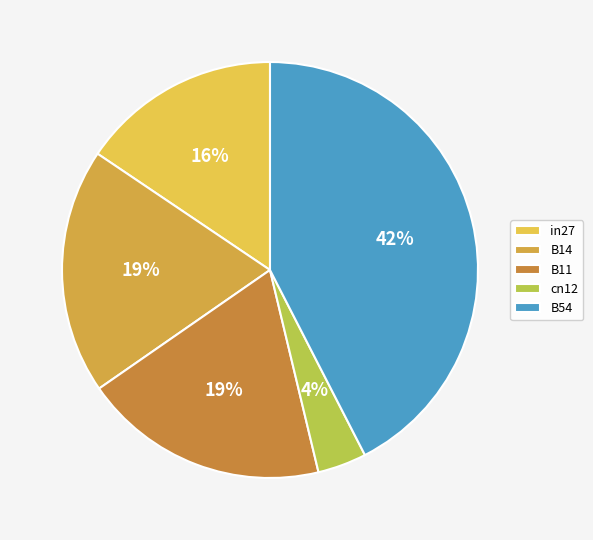

How many segments does this pie chart have?

5